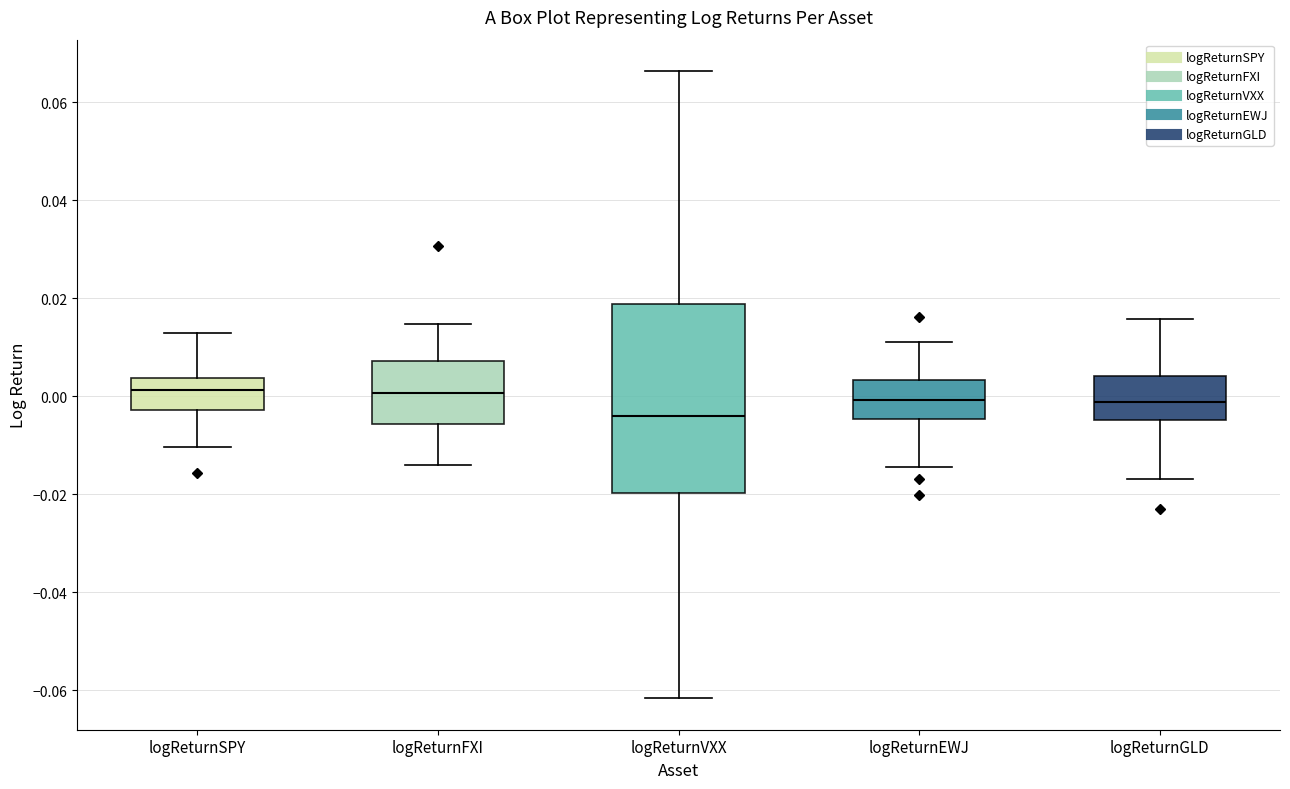

Where does the upper whisker of the box for logReturnVXX end on the y-axis? The values are not printed on the chart, so give them approximately, as read against the axis.

0.066